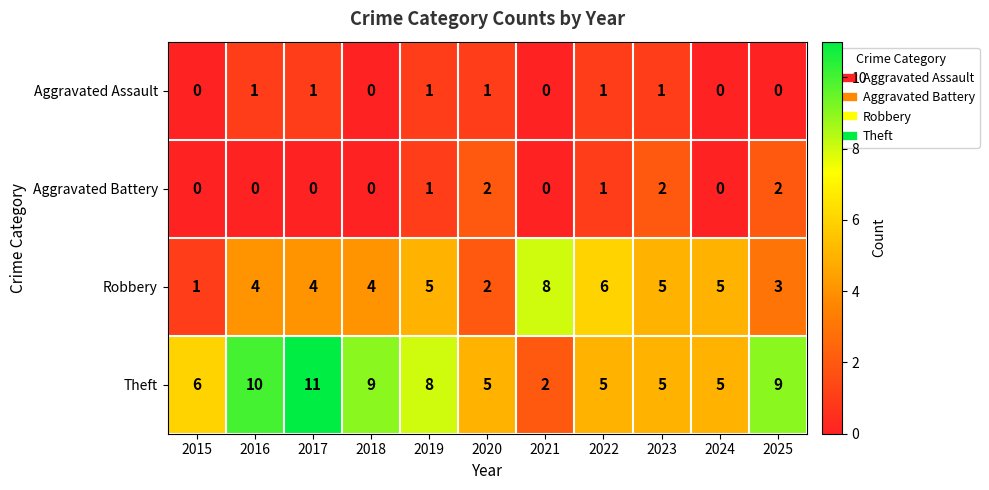

Is it true that Aggravated Assault equals 1 at 2023?

True